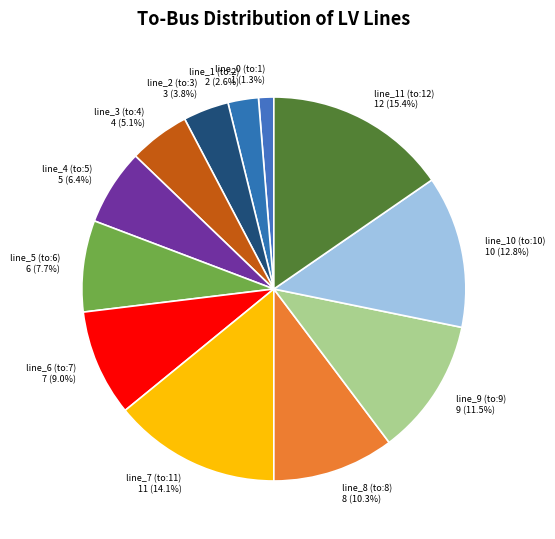

Approximately how many times larger is the value at line_4 (to:5) 5 (6.4%) compared to line_8 (to:8) 8 (10.3%)?

0.6